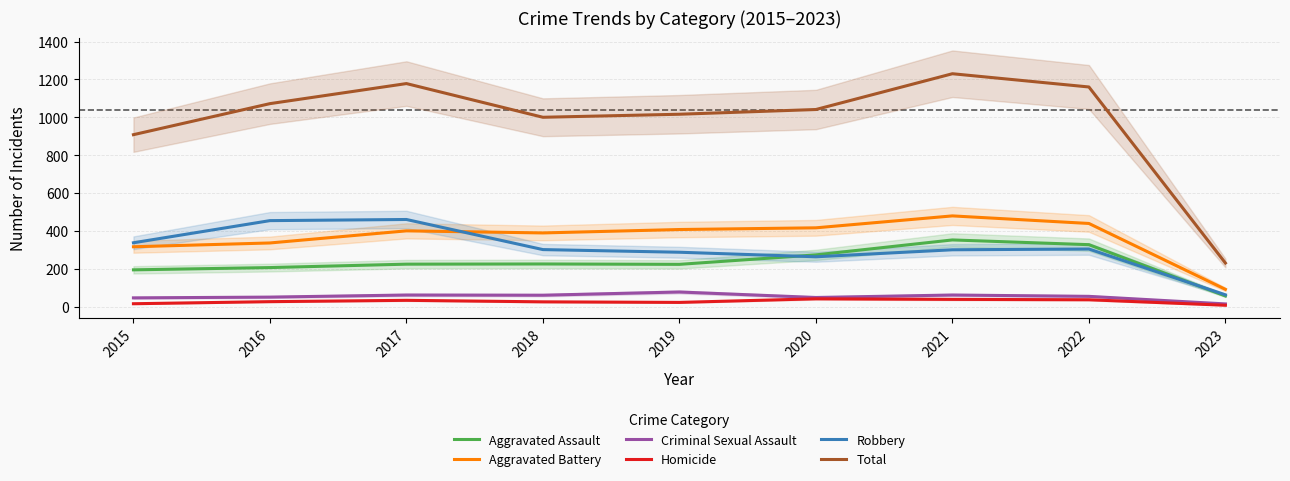

At which label is Homicide closest to 24?

2018